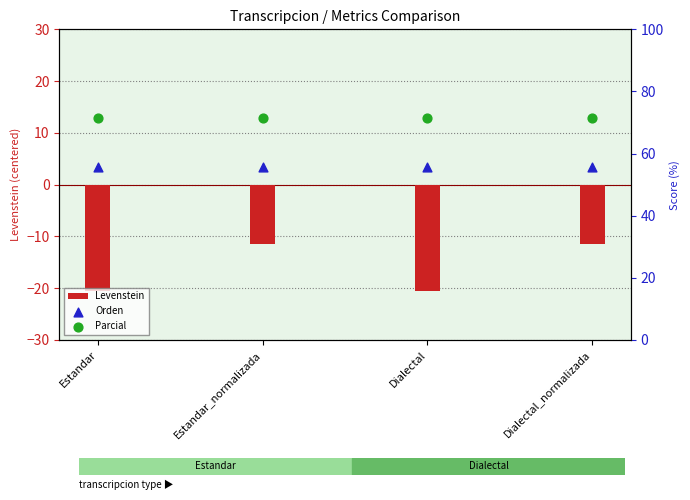

Is the value of Orden at Estandar greater than the value of Levenstein at Estandar?

Yes